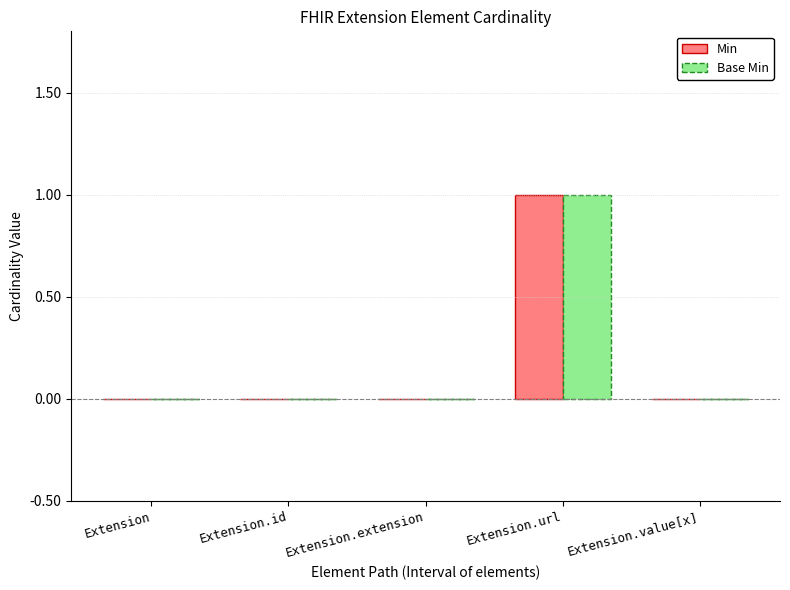

Count the Base Min values in the range 0 to 1.

5